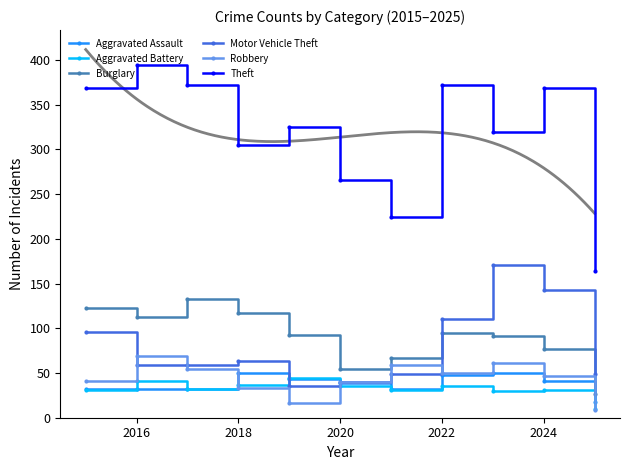

True or false: Aggravated Battery has more than 2 interior local peaks.

True